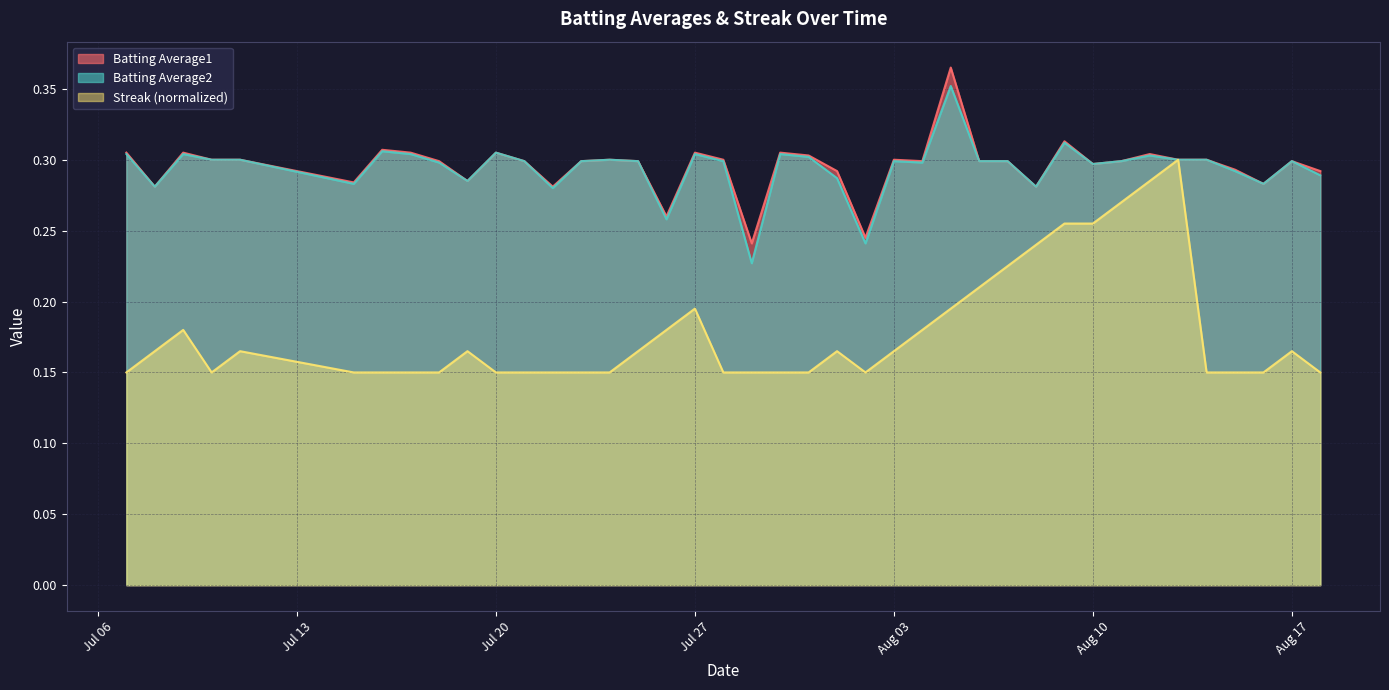

True or false: Batting Average1 and Batting Average2 cross at least once.

False